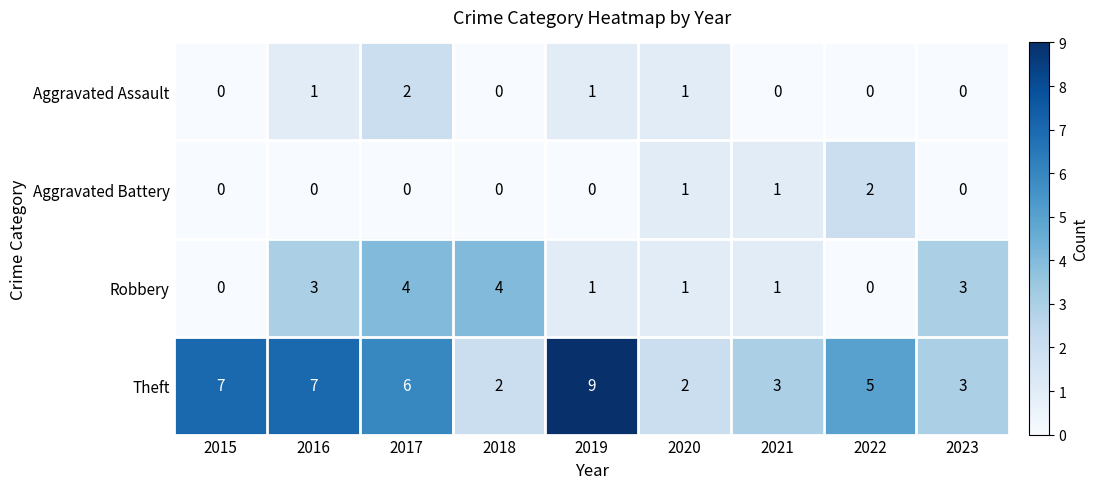

At which category does the chart reach its peak across all series?

2019